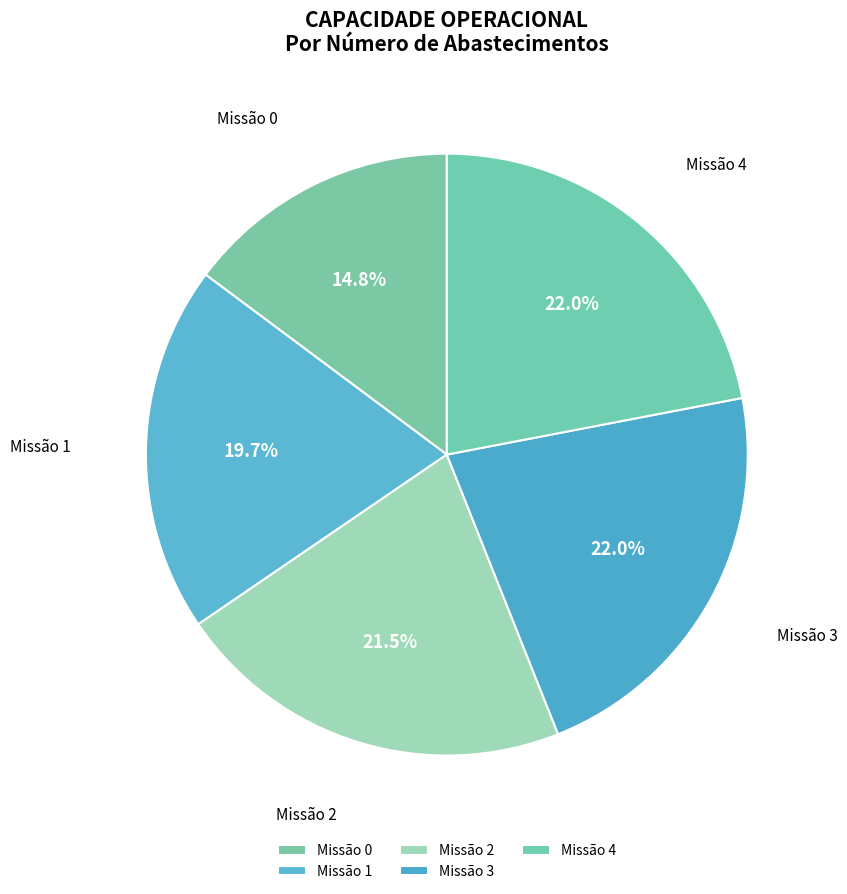

How many segments does this pie chart have?

5